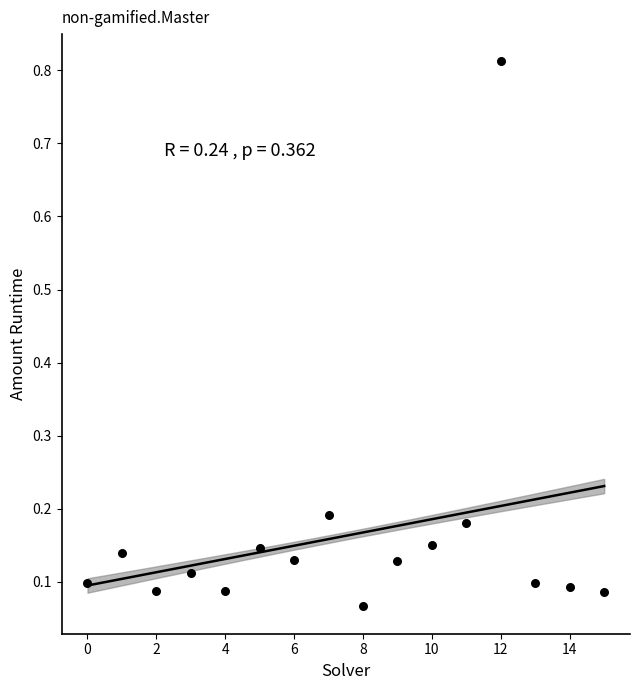

What is the range of Y values (max minus min)?

0.7